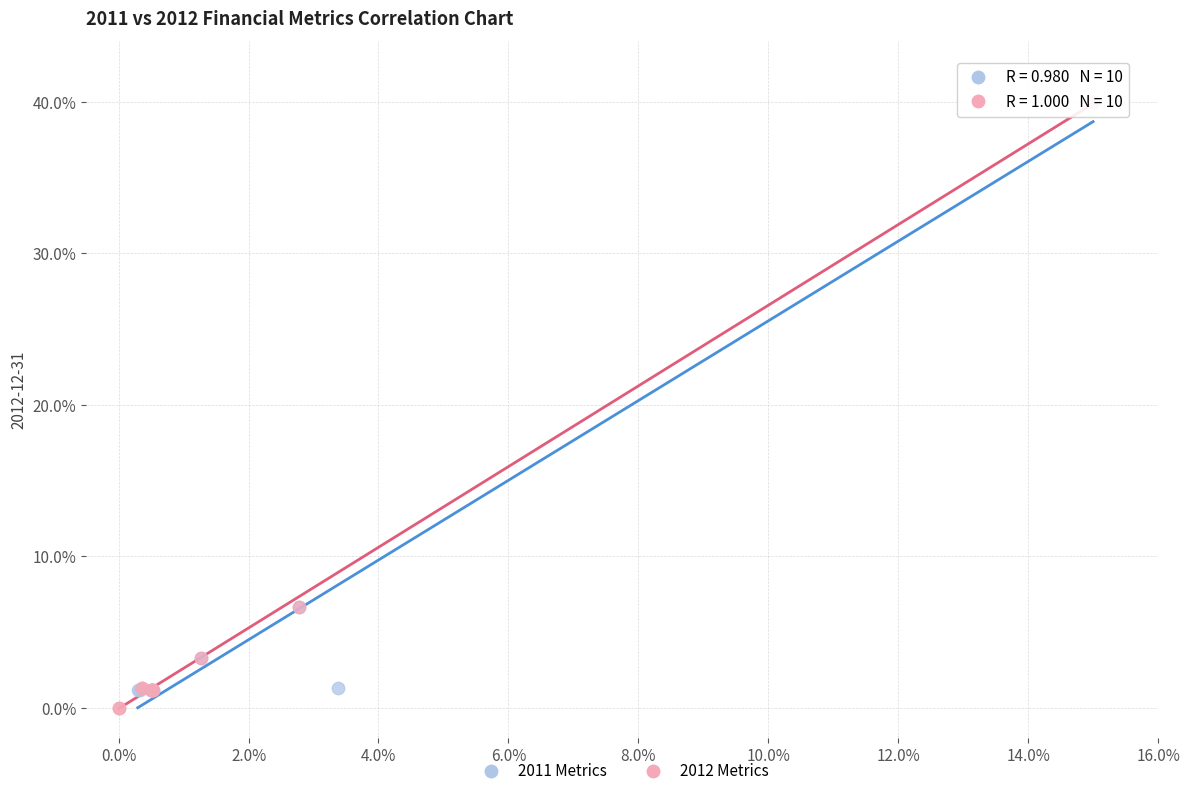

Which series has the widest spread of Y values?

2012 Metrics